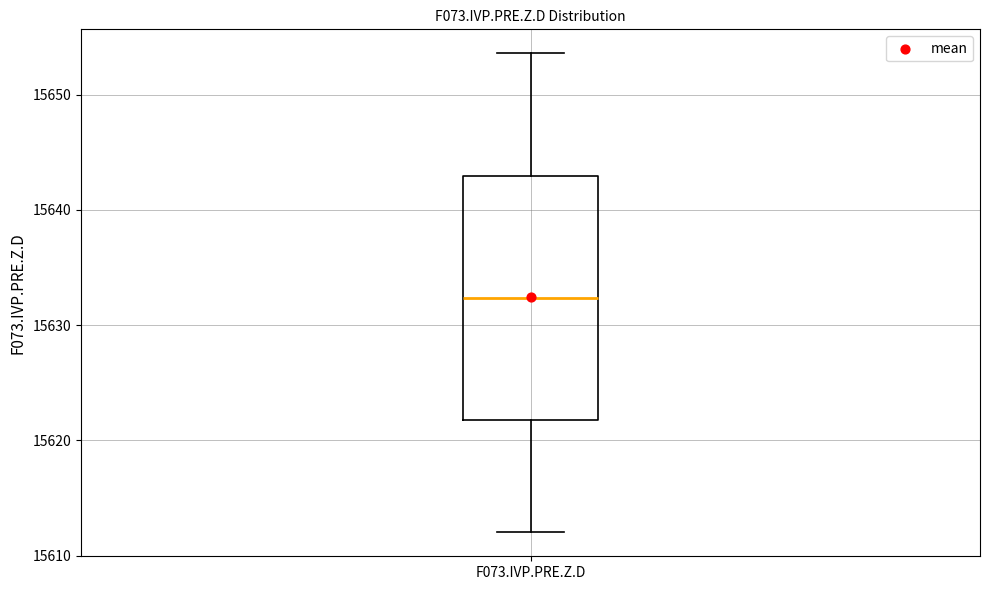

Where is the lower edge of the box for F073.IVP.PRE.Z.D on the y-axis? The values are not printed on the chart, so give them approximately, as read against the axis.

15622